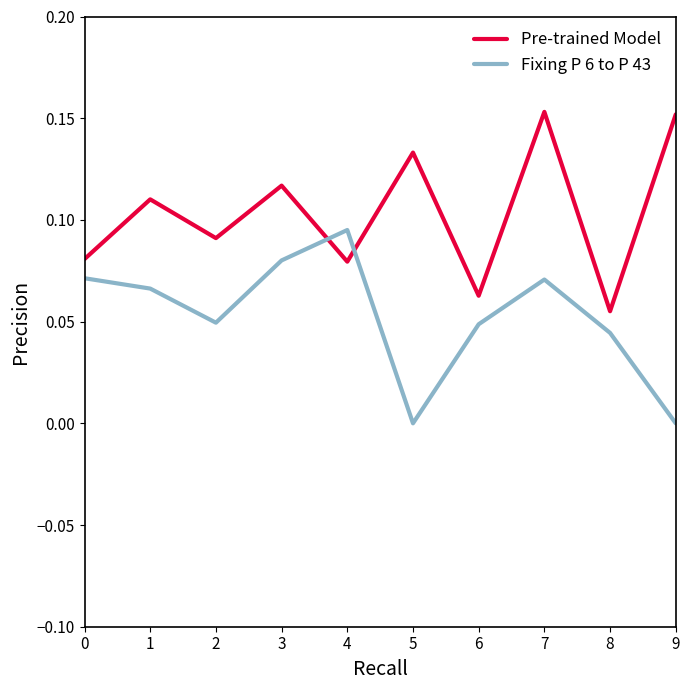

At 4, list the series in order from smallest to largest.

Pre-trained Model, Fixing P 6 to P 43